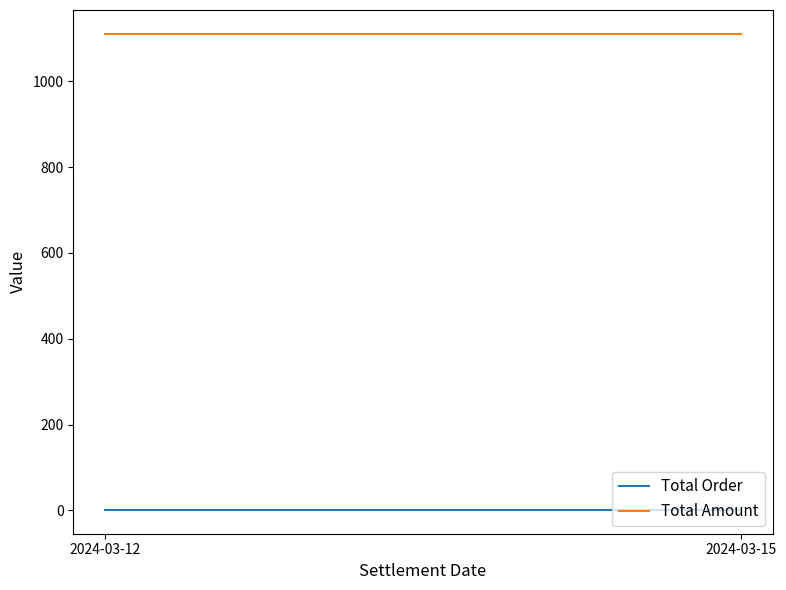

What value does the Total Amount series have at 2024-03-15?

1111